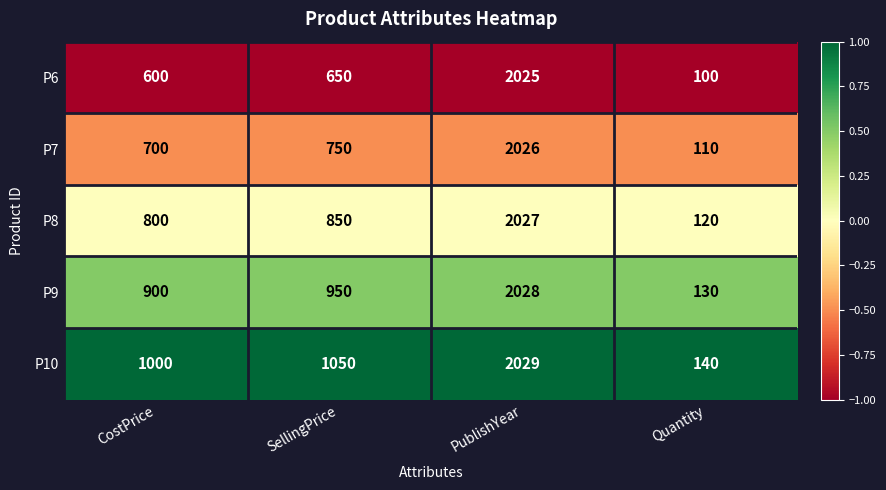

What is the difference between the P8 values at CostPrice and PublishYear?

1227